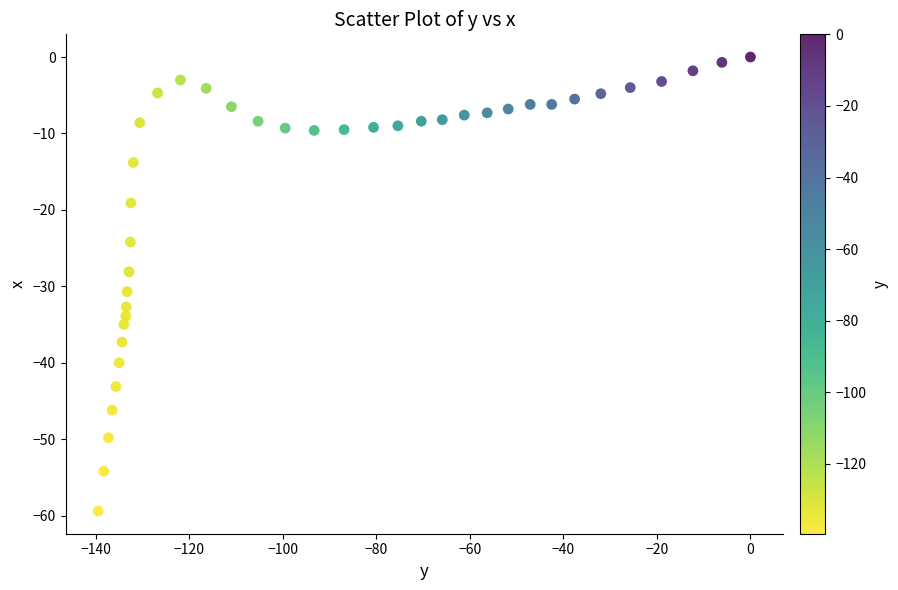

What Y value in the scatter plot is closest to -29?

-28.1